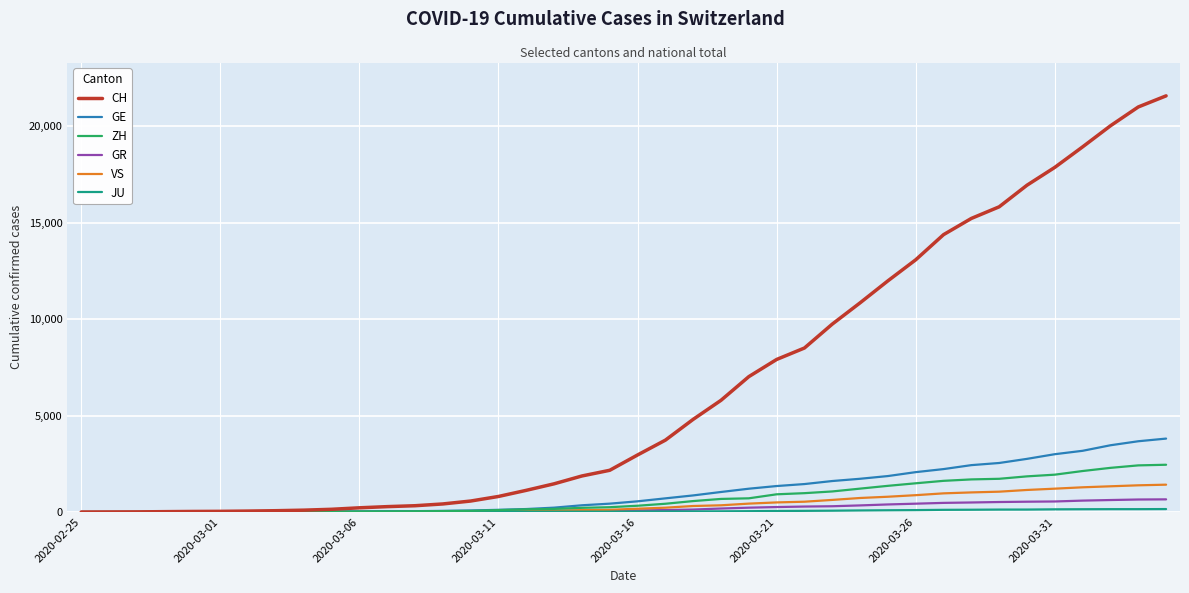

Which series has the largest total across all categories?

CH